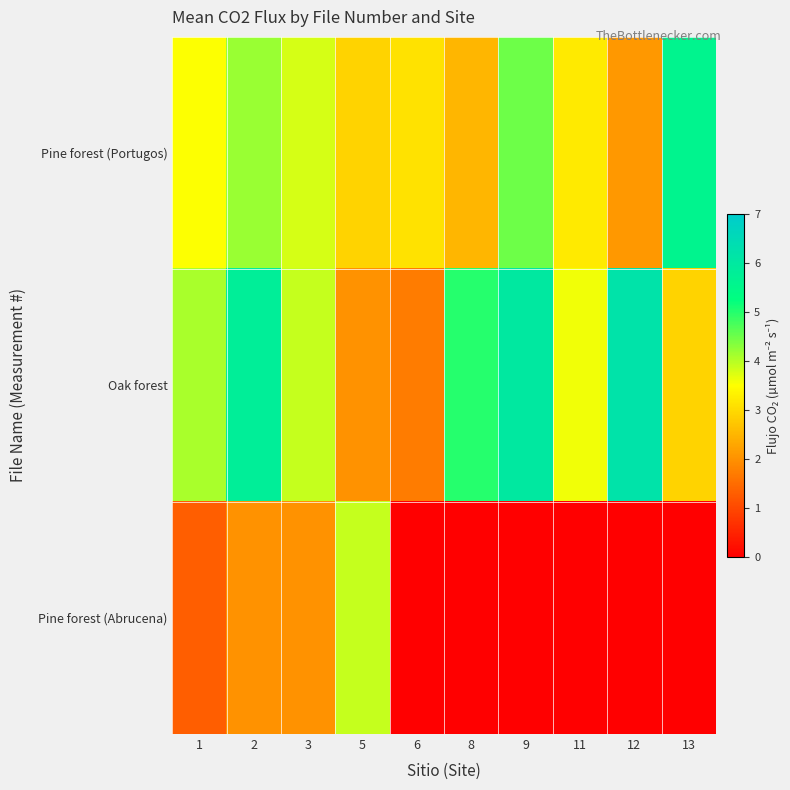

At how many categories does at least one series exceed 1?

10